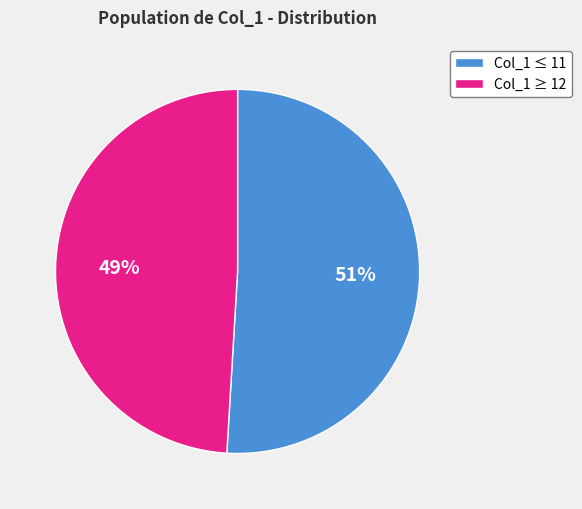

To the nearest percent, what is the average slice percentage?

50%